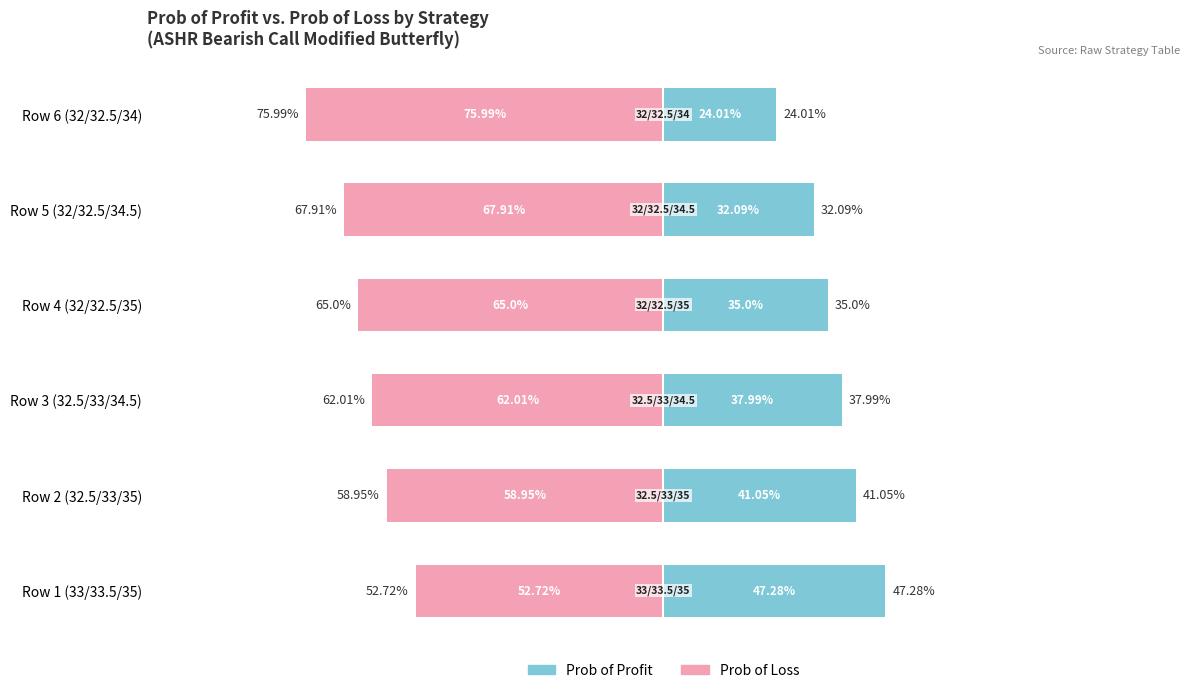

At how many categories does at least one series exceed 3?

6